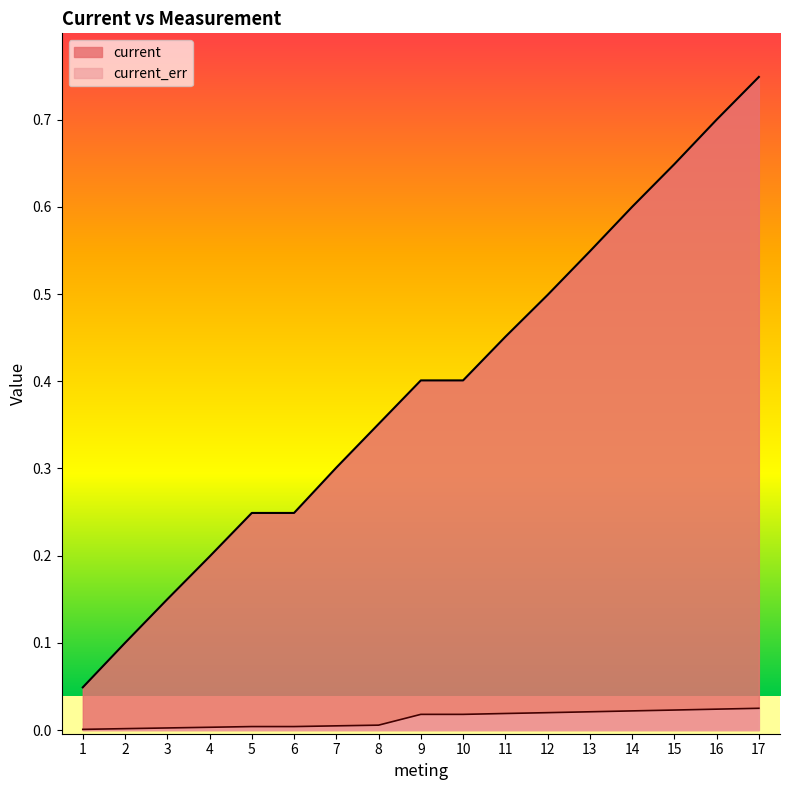

How many data points does each series have?

17